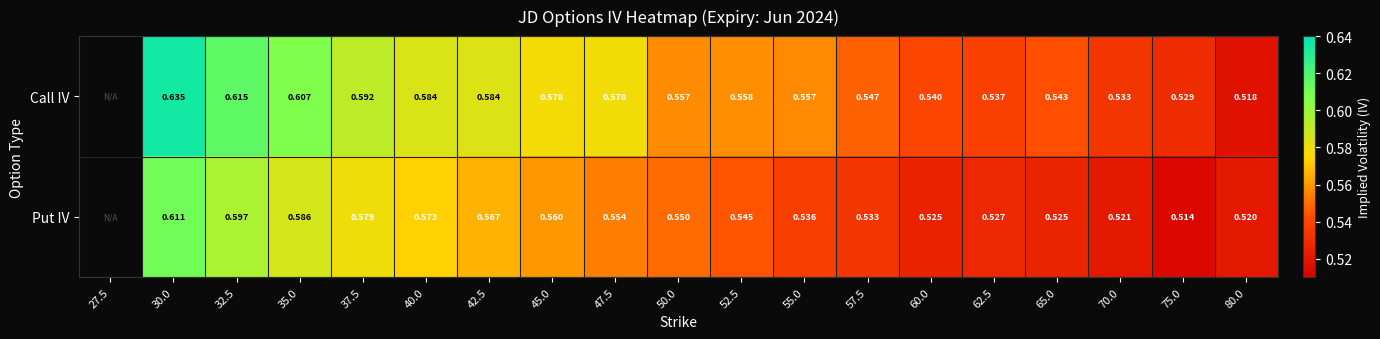

At which category is the sum across all series the highest?

30.0